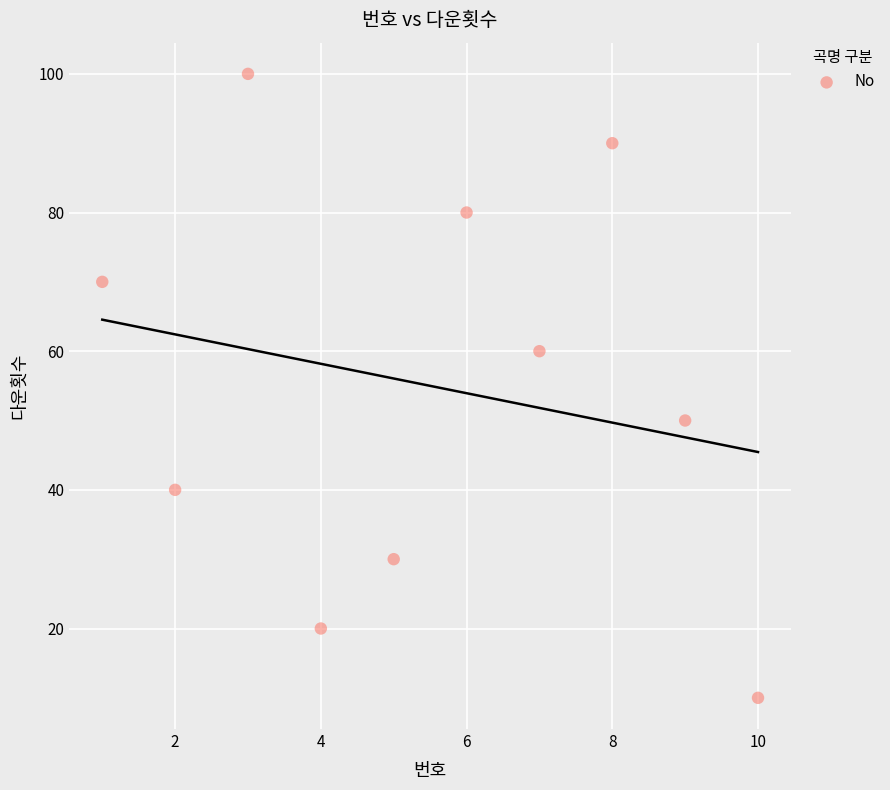

What is the range of Y values (max minus min)?

90